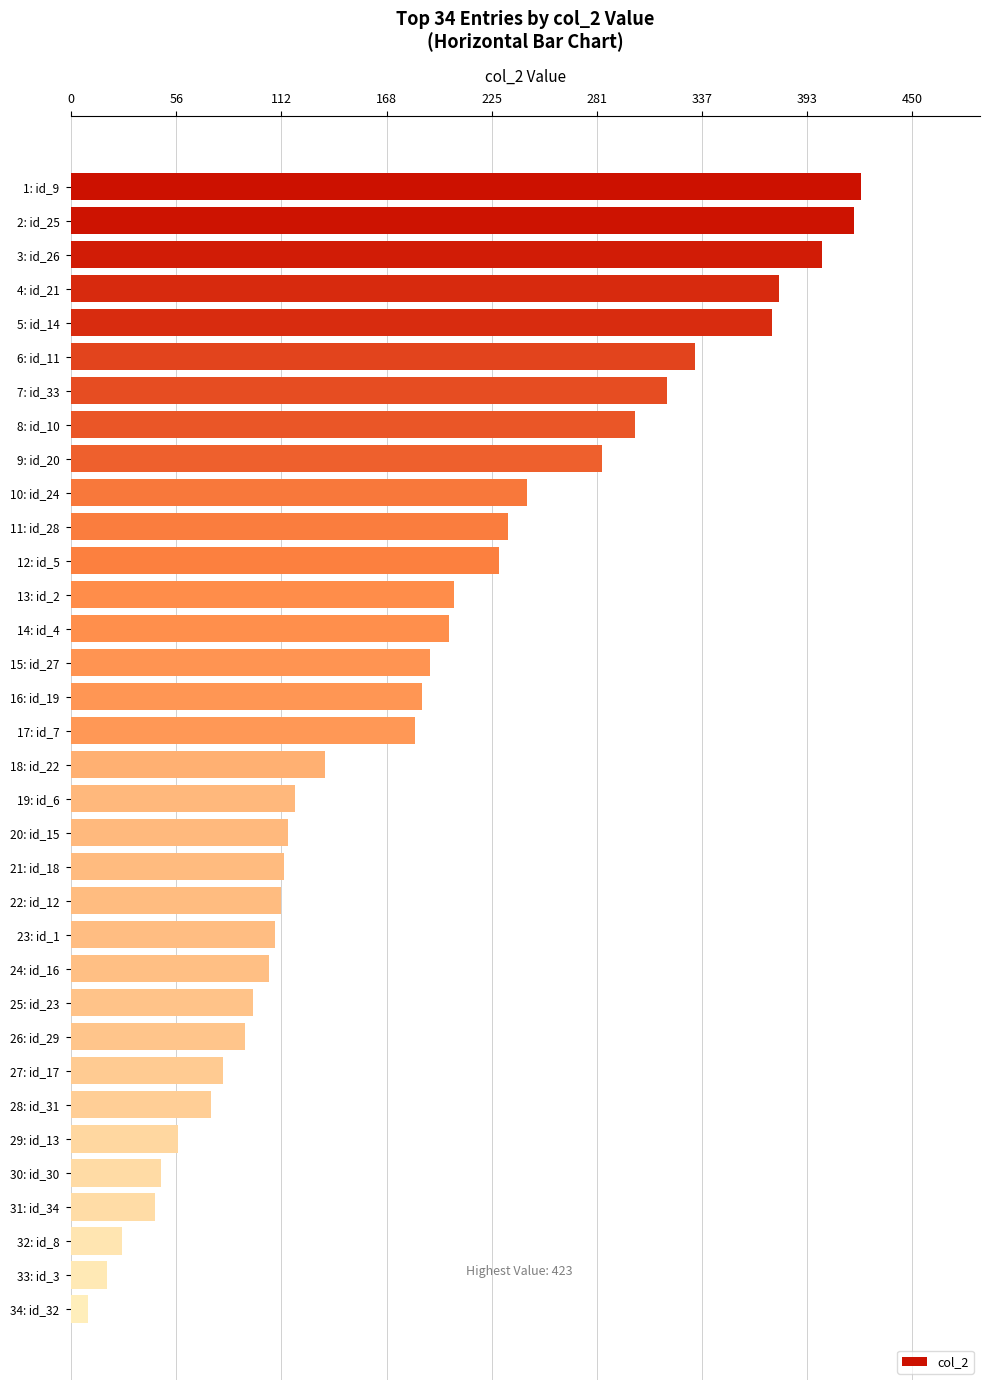

Count the number of data series in this chart.

1